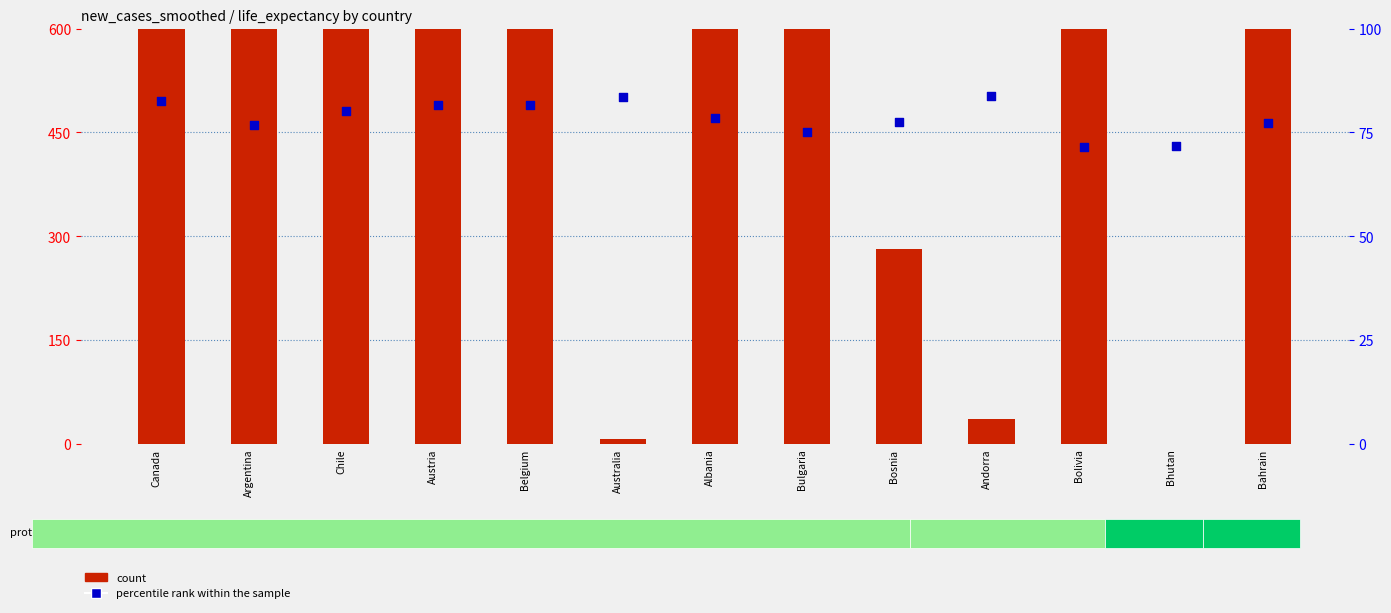

Is the value of percentile rank within the sample at Chile greater than the value of count at Bolivia?

No